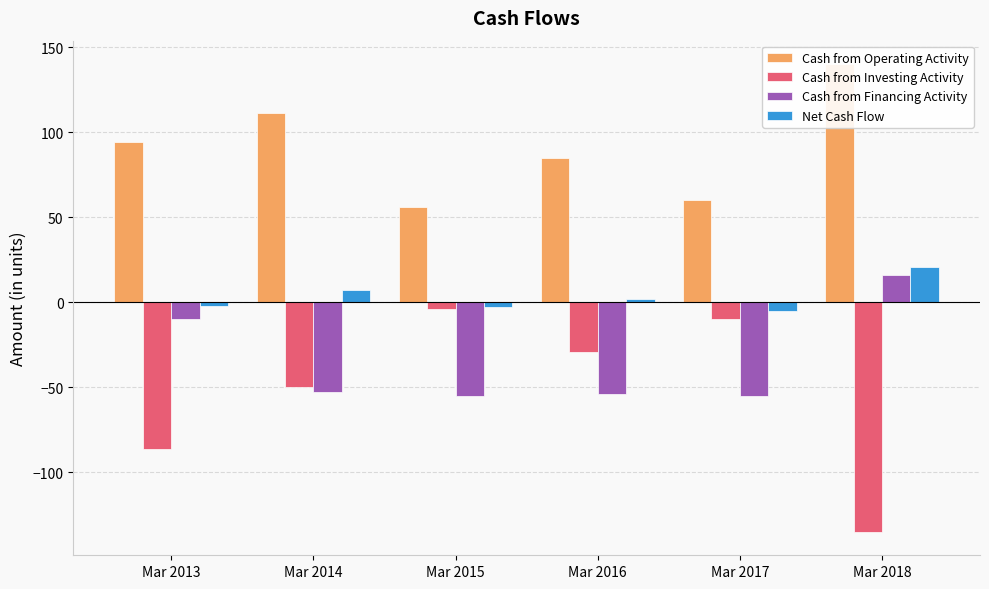

What is the value of the Cash from Financing Activity bar at the 4th from the left?

-54